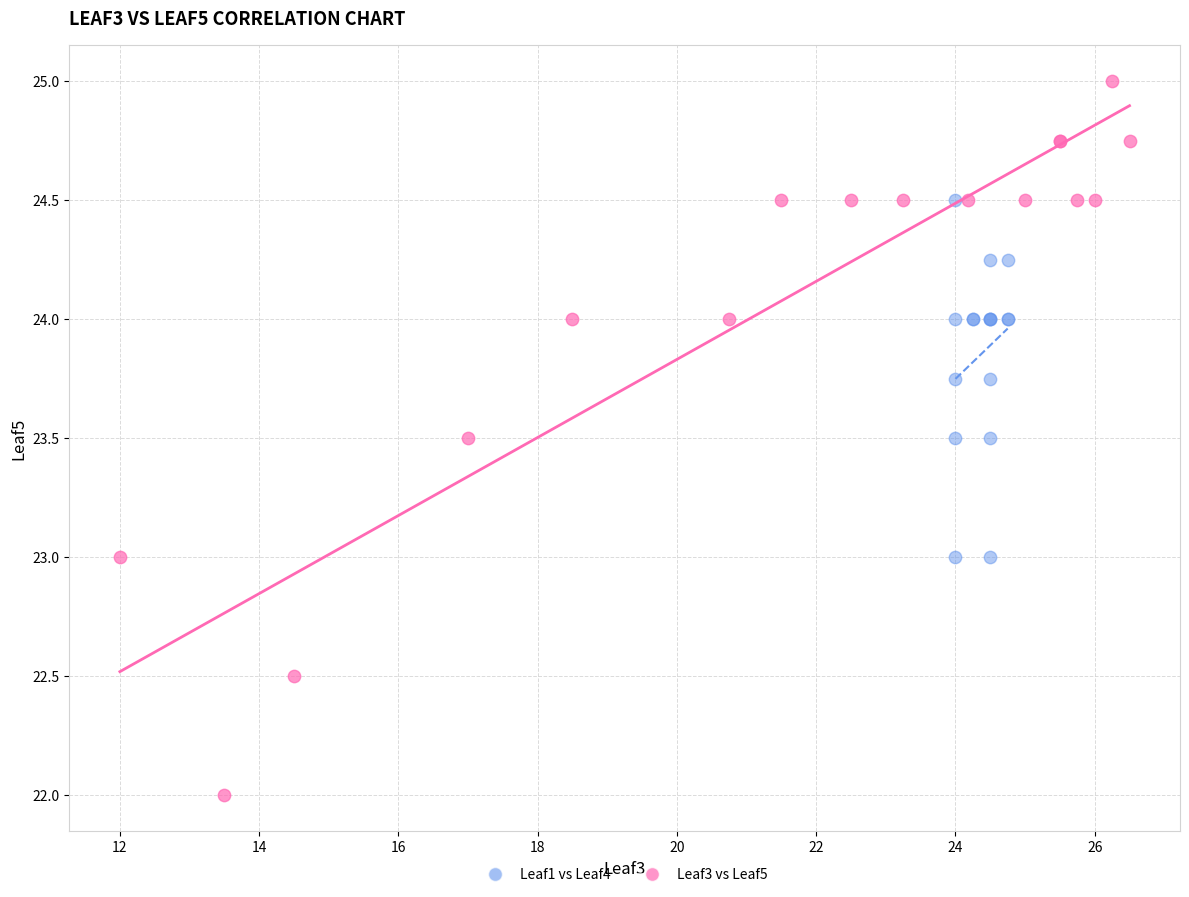

Which series contains the lowest Y value?

Leaf3 vs Leaf5